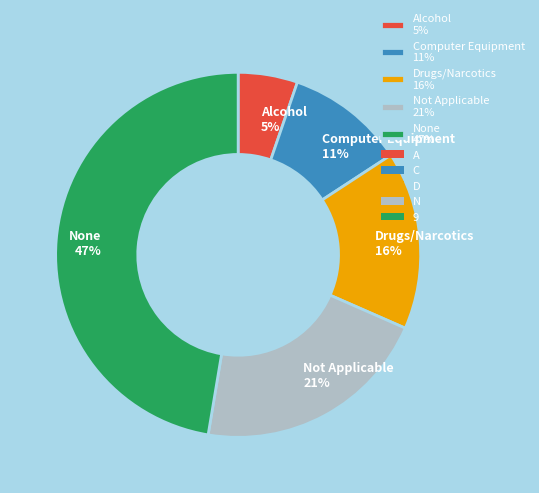

To the nearest percent, what is the difference between the largest and smallest slice percentages?

42%